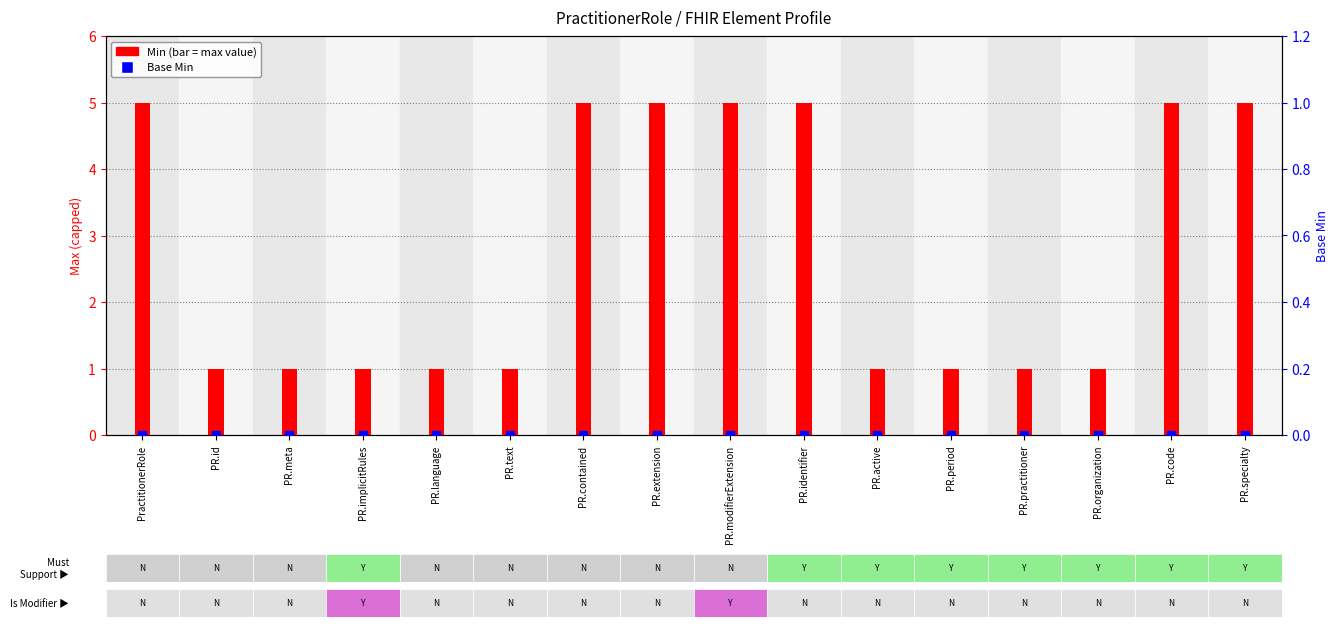

What is the total value across all series at PR.contained?

5